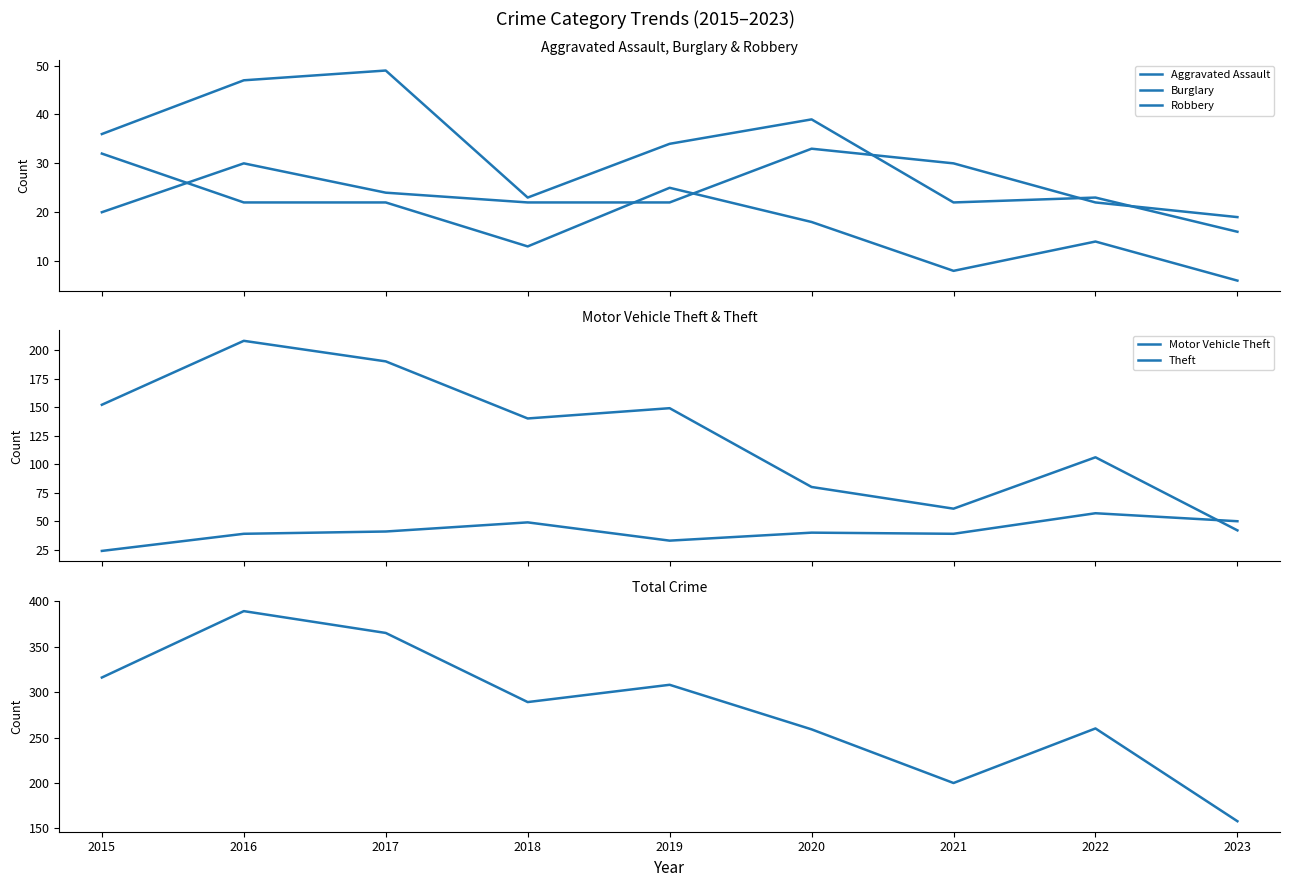

At which category does Total reach its first local peak?

2016